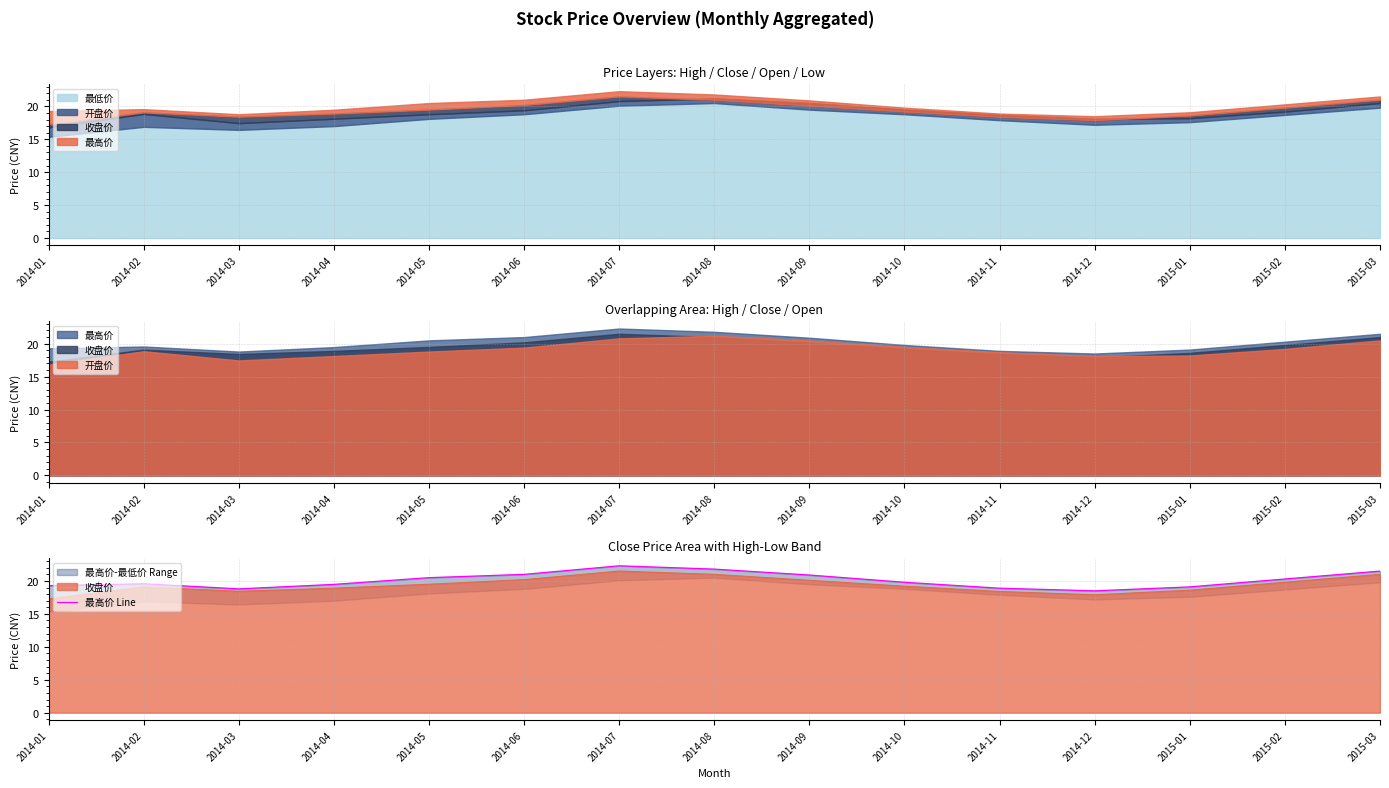

What is the sum of the values at 2014-02 and 2014-11?

38.5